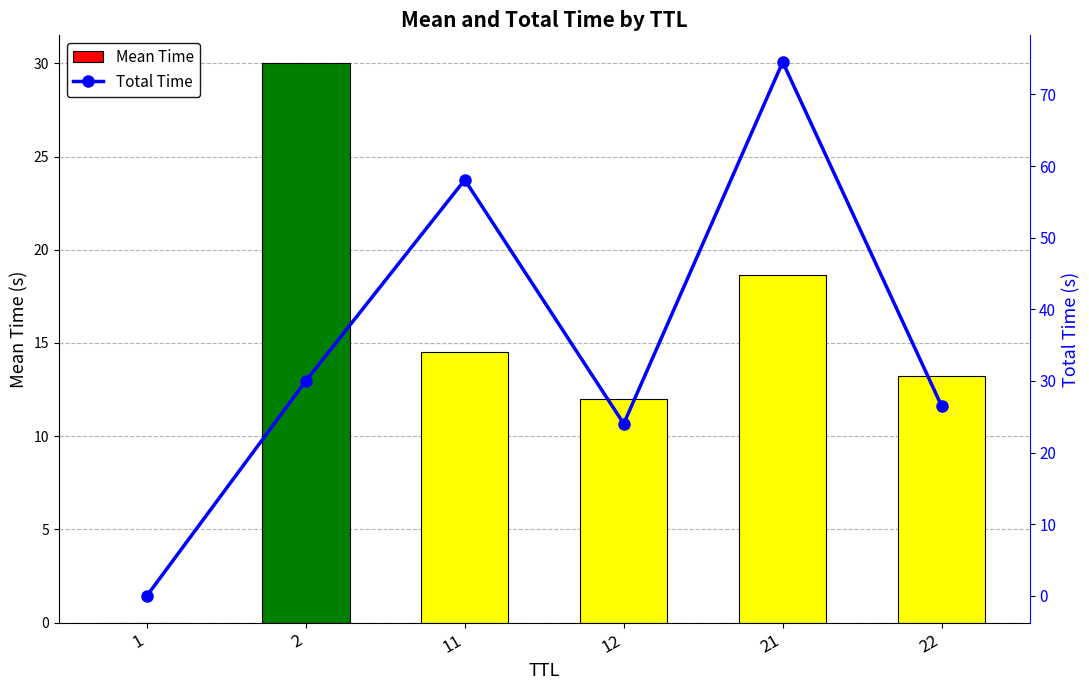

The Total Time series shows 0.0 at 1. True or false?

False